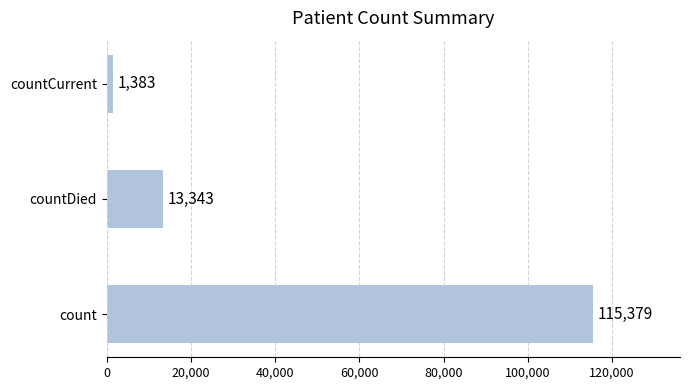

Reading top to bottom, list all the values displayed in this chart.

countCurrent=1383	countDied=13343	count=115379